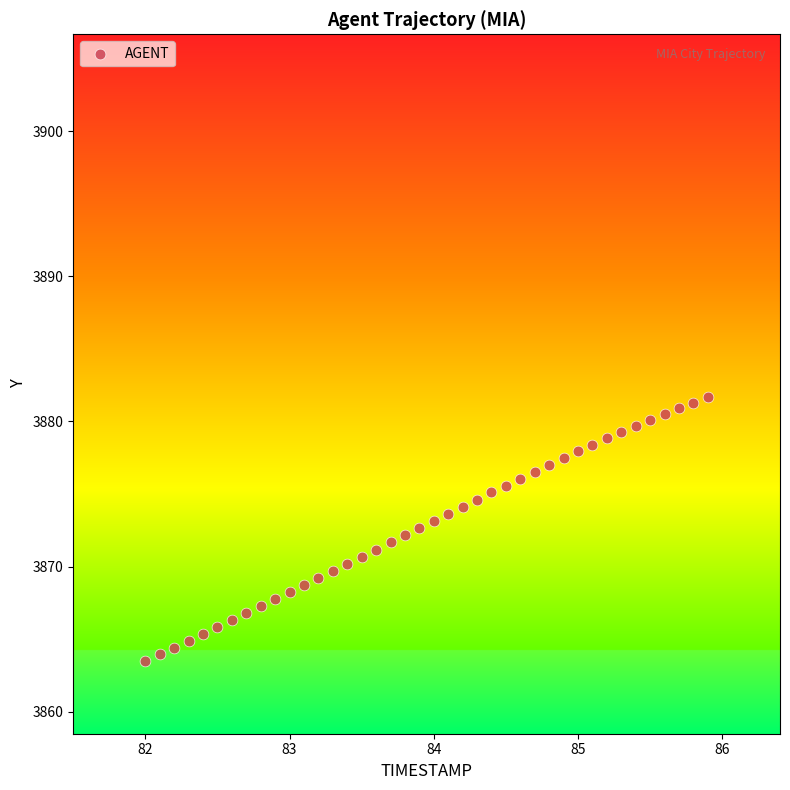

What is the range of X values (max minus min)?

3.9